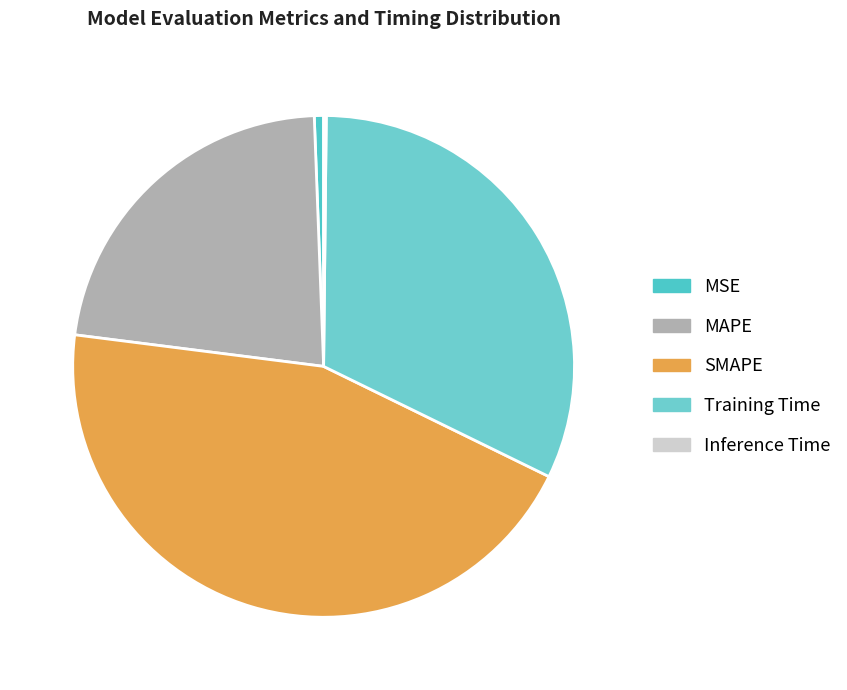

What is the largest slice in the pie chart?

SMAPE